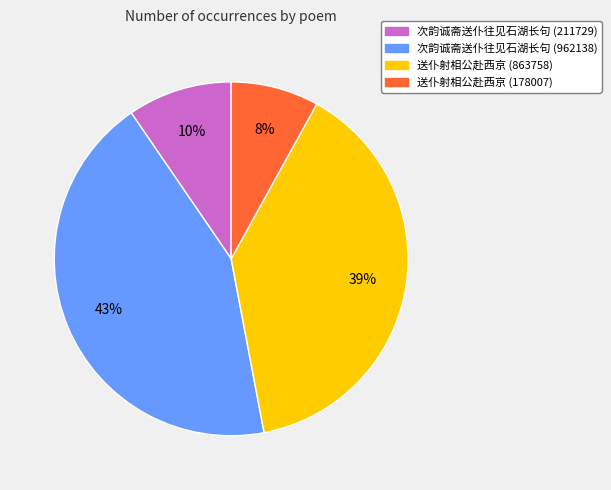

Between 送仆射相公赴西京 (178007) and 次韵诚斋送仆往见石湖长句 (962138), which is larger?

次韵诚斋送仆往见石湖长句 (962138)